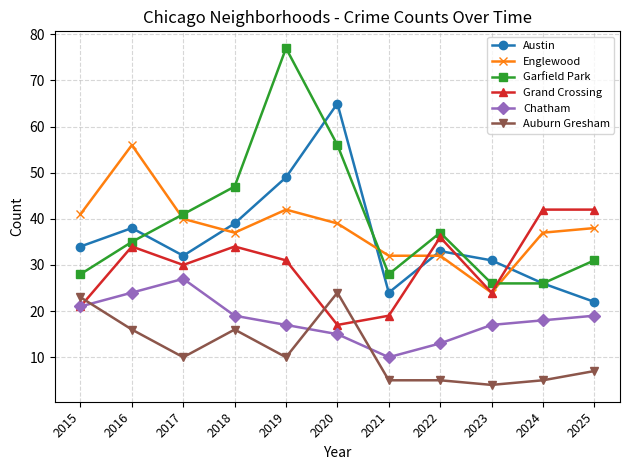

Which category has the lowest value in the Grand Crossing series?

2020